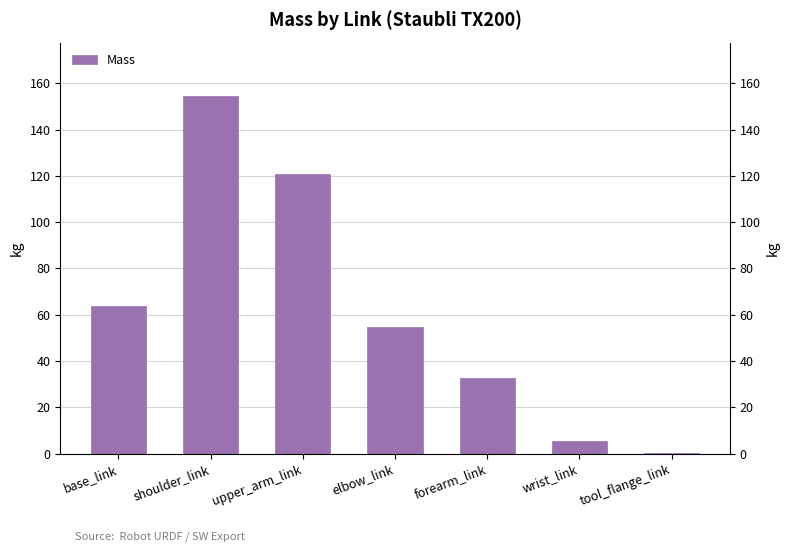

What value does the data have at elbow_link?

54.9